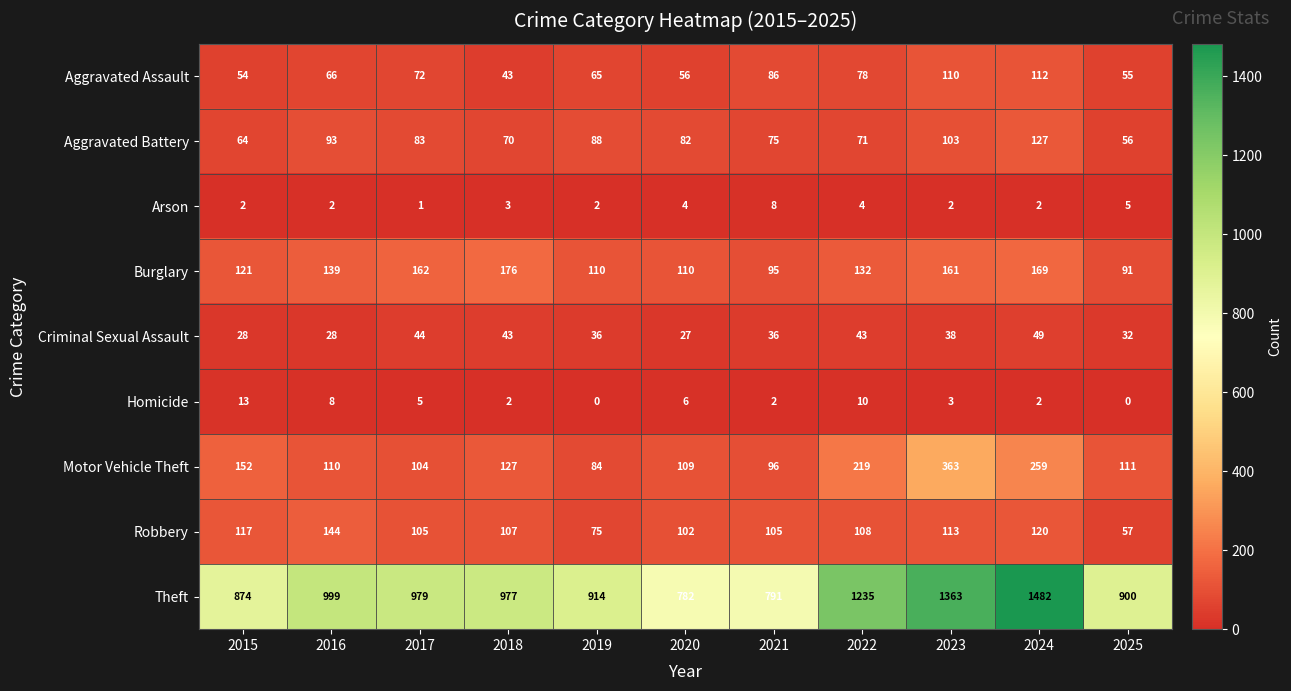

What is the average value of the Criminal Sexual Assault series?

37